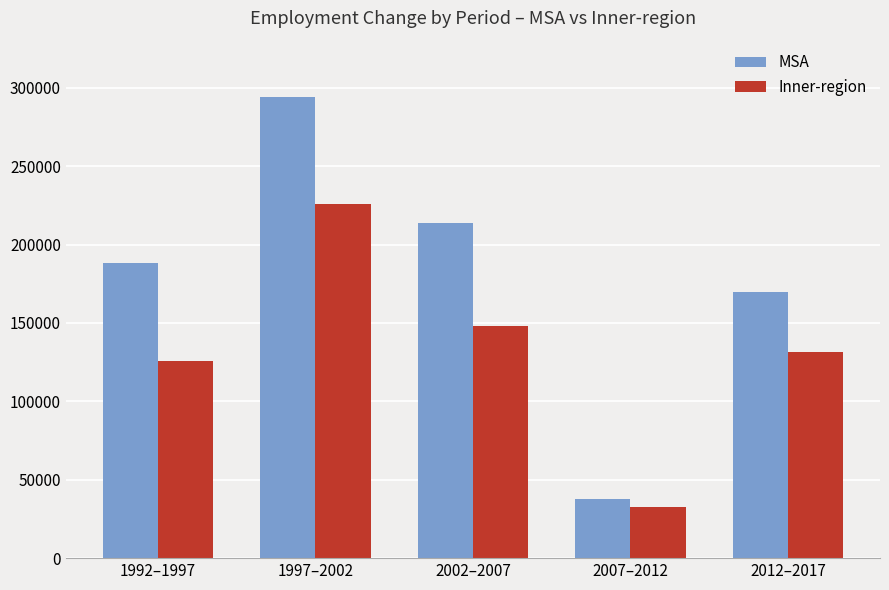

How many groups of bars are there?

5